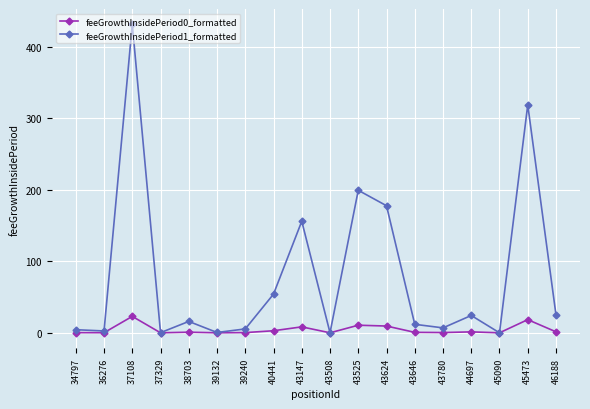

Which label corresponds to the largest value in the chart?

37108